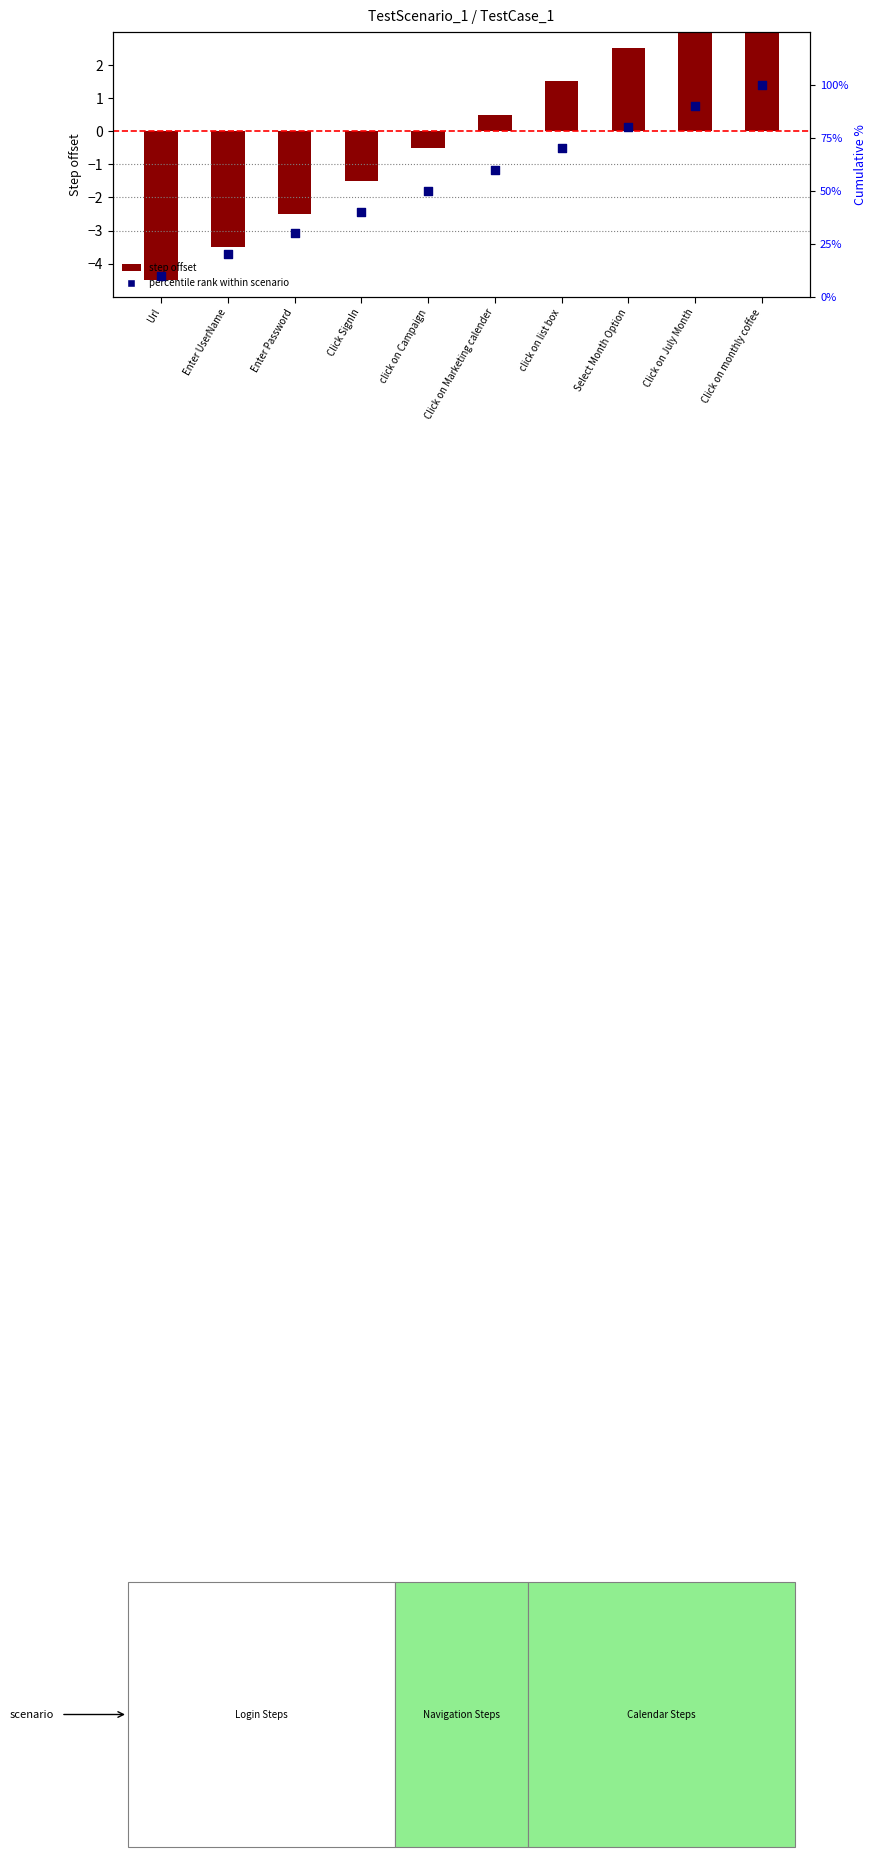

Which series reaches the minimum Y coordinate?

Step offset from mean